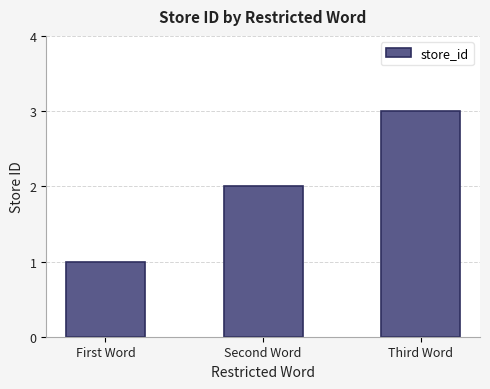

Which category has the highest value across all series?

Third Word